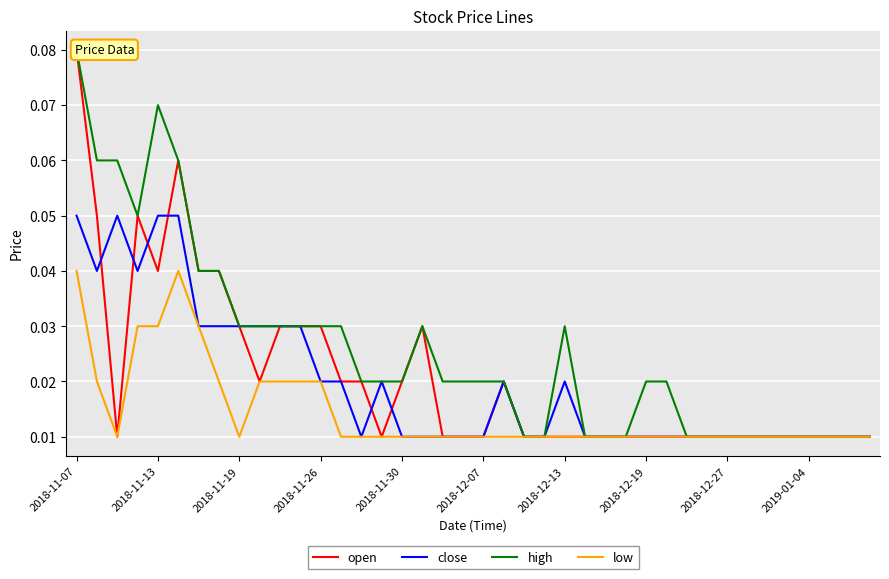

The value of close at 2018-12-19 is 0.0. True or false?

True